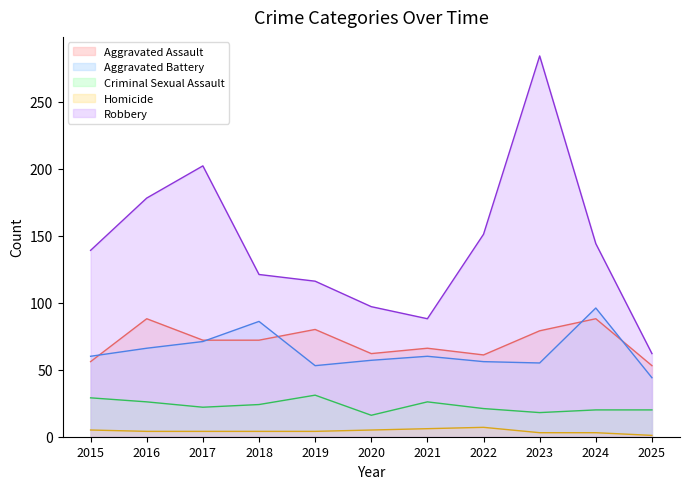

True or false: Criminal Sexual Assault has a value of 4 at 2023.

False